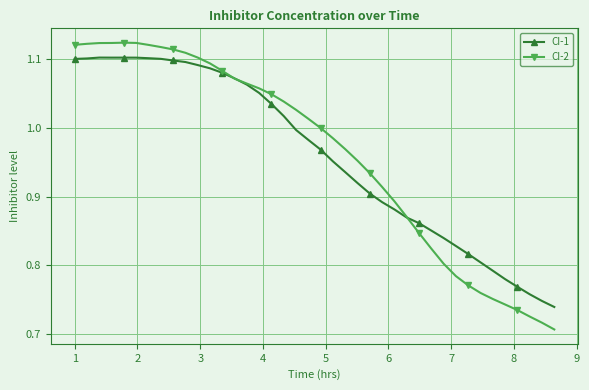

True or false: CI-1 has more than 0 interior local peaks.

True